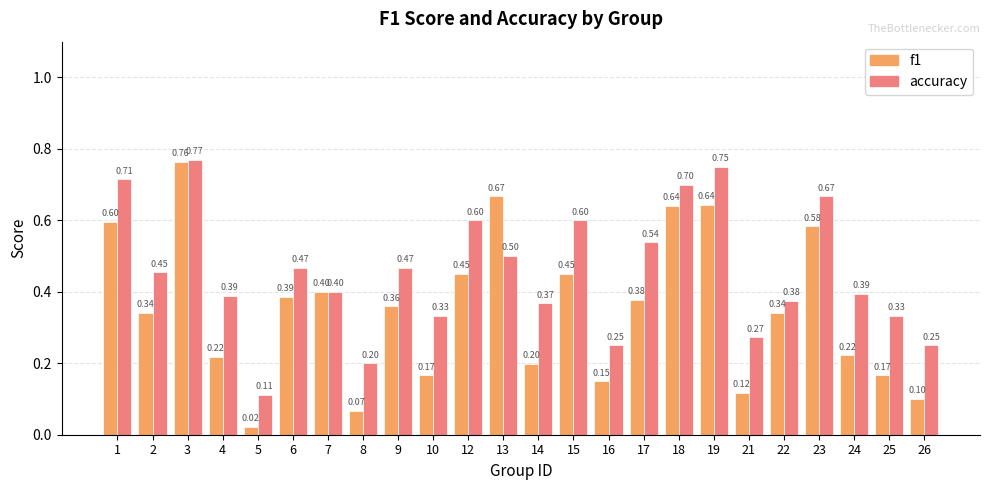

Which series has the largest range (max minus min)?

f1